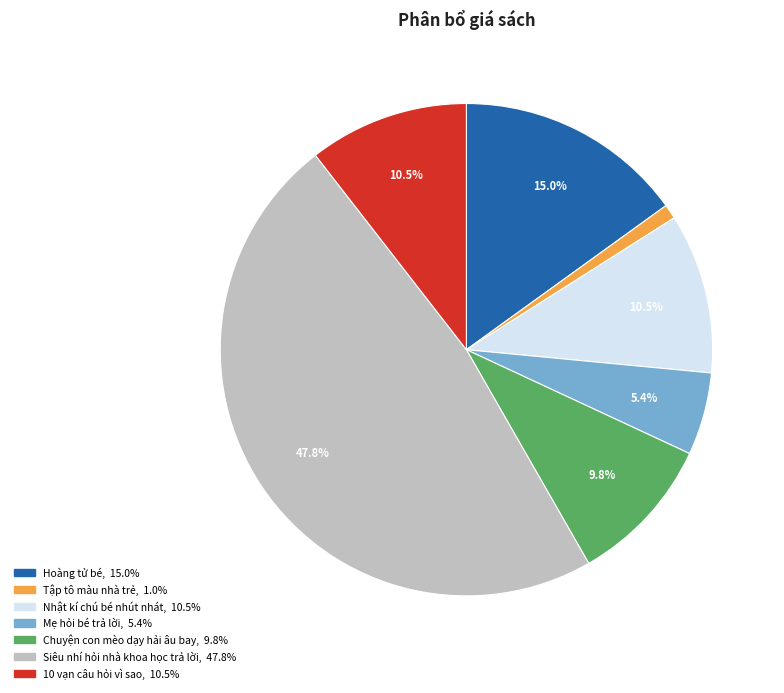

Do Hoàng tử bé and Chuyện con mèo dạy hải âu bay together represent more than half of the pie?

No